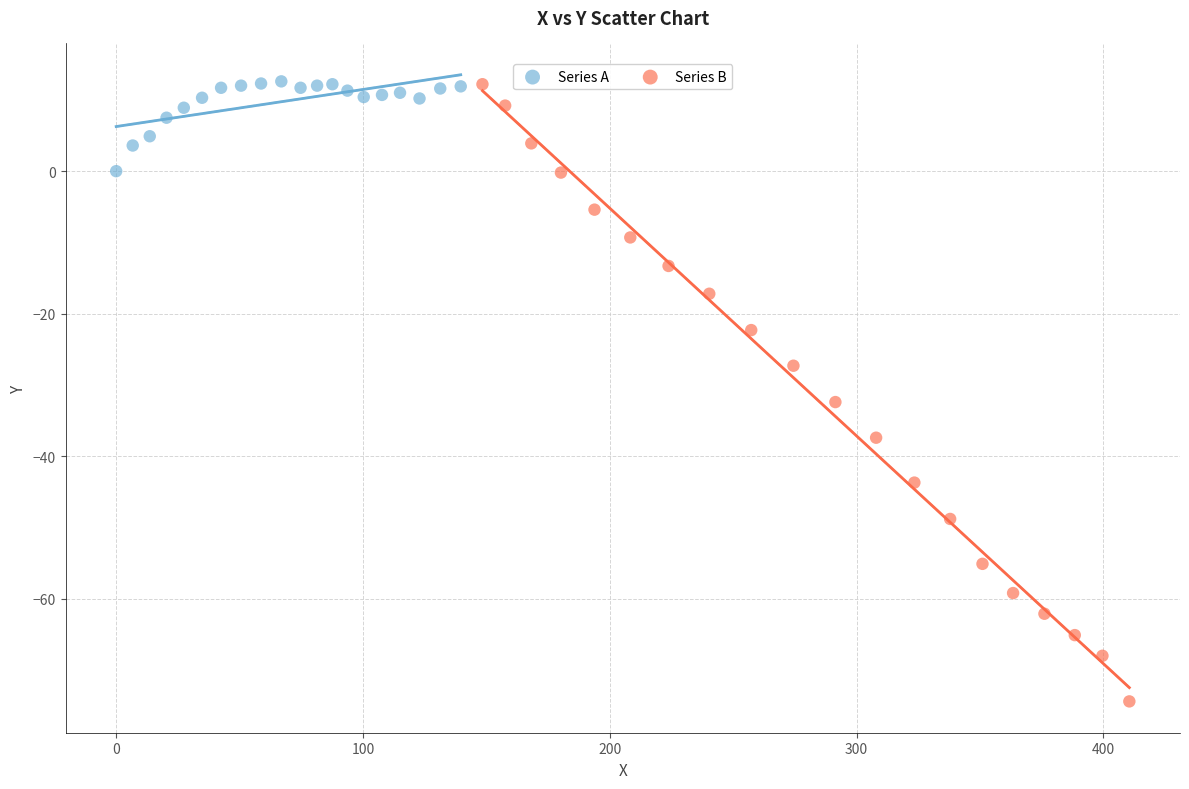

What are all the series names shown in the legend?

Series A, Series B